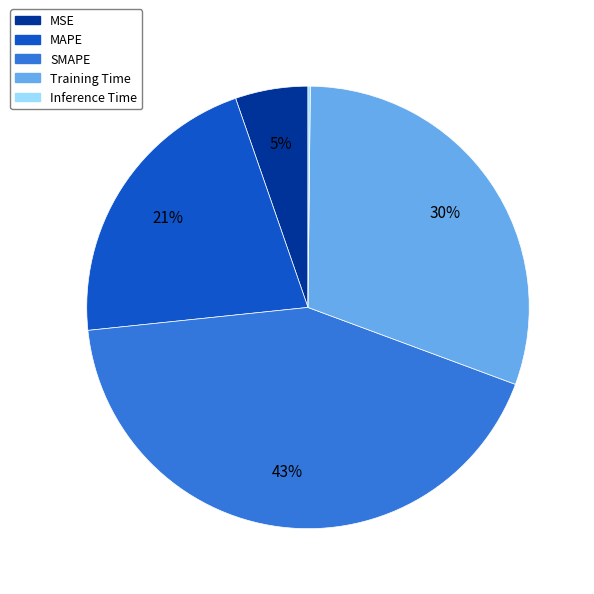

Is the sum of MAPE and MSE greater than half?

No